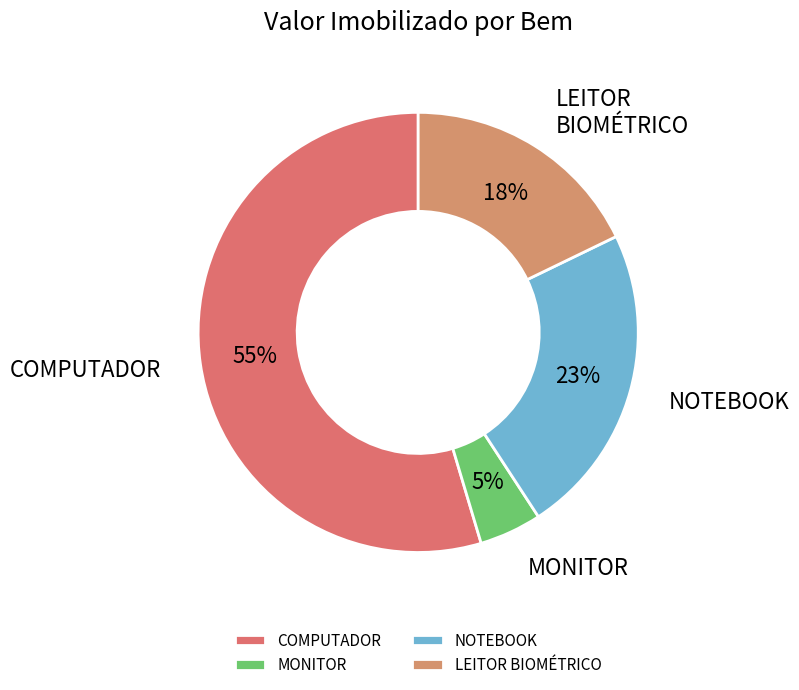

What is the smallest slice in the pie chart?

MONITOR